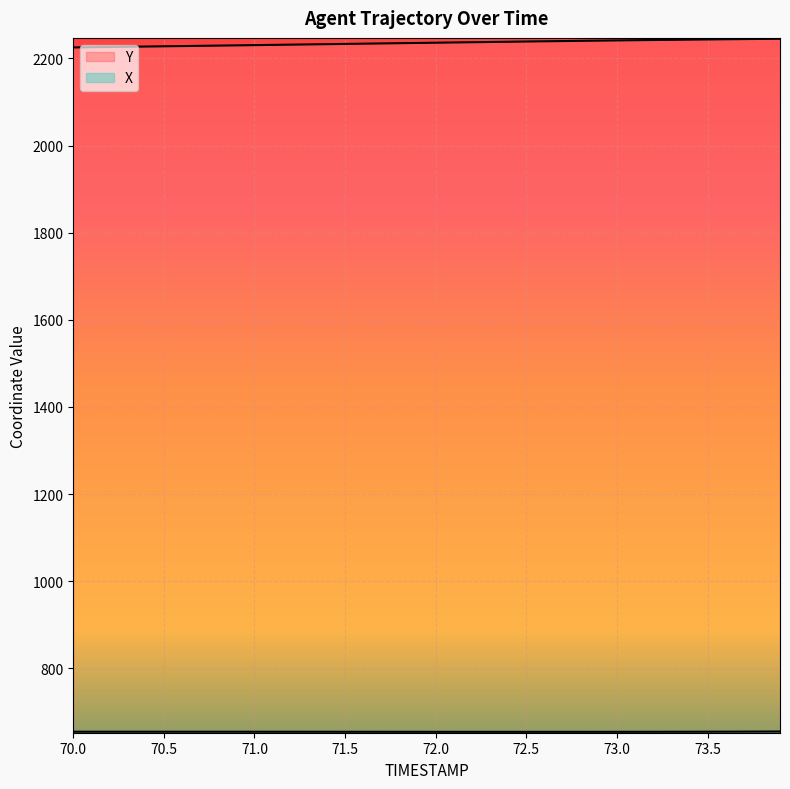

Count the number of data series in this chart.

2